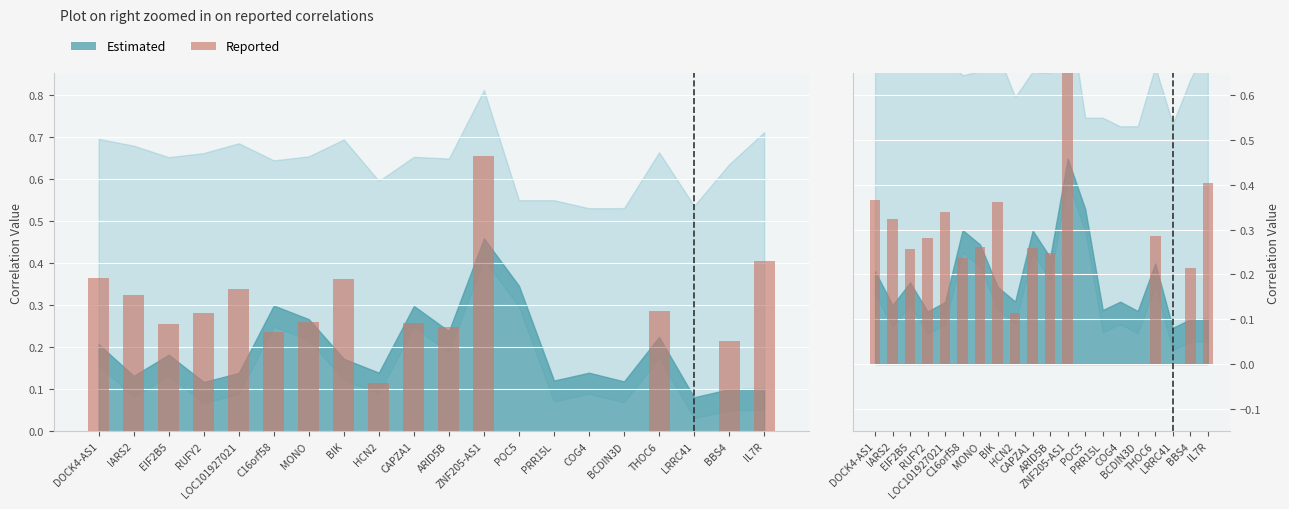

List the labels in order of value, smallest first.

POC5, PRR15L, COG4, BCDIN3D, LRRC41, HCN2, BBS4, C16orf58, ARID5B, EIF2B5, CAPZA1, MONO, RUFY2, THOC6, IARS2, LOC101927021, BIK, DOCK4-AS1, IL7R, ZNF205-AS1